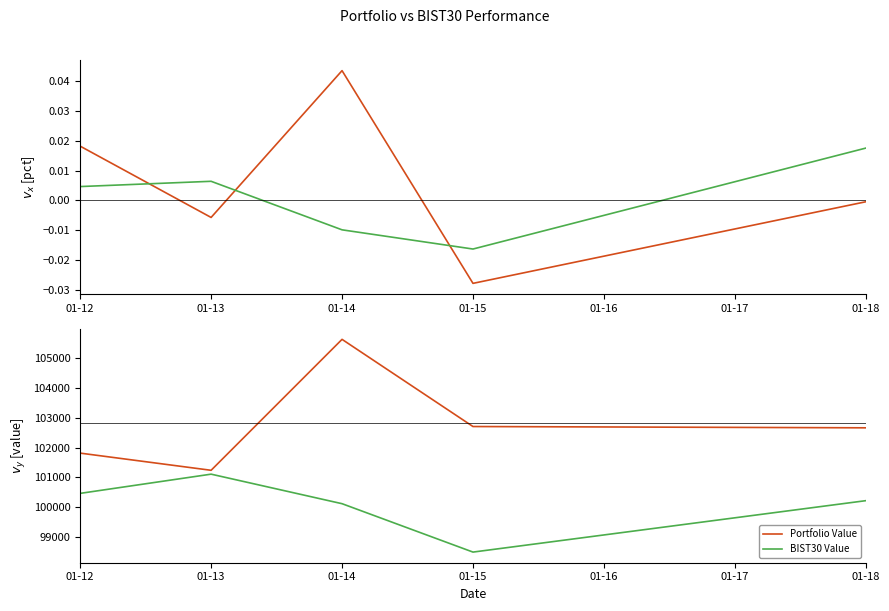

What is the difference between the highest and lowest values at 01-12?

101812.3